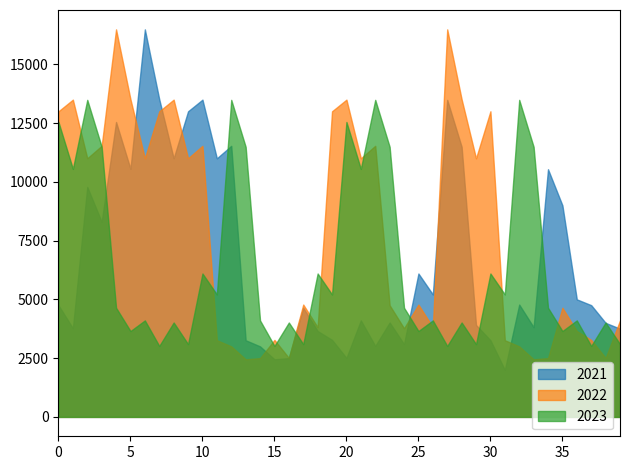

At which category does 2022 reach its first local valley?

2